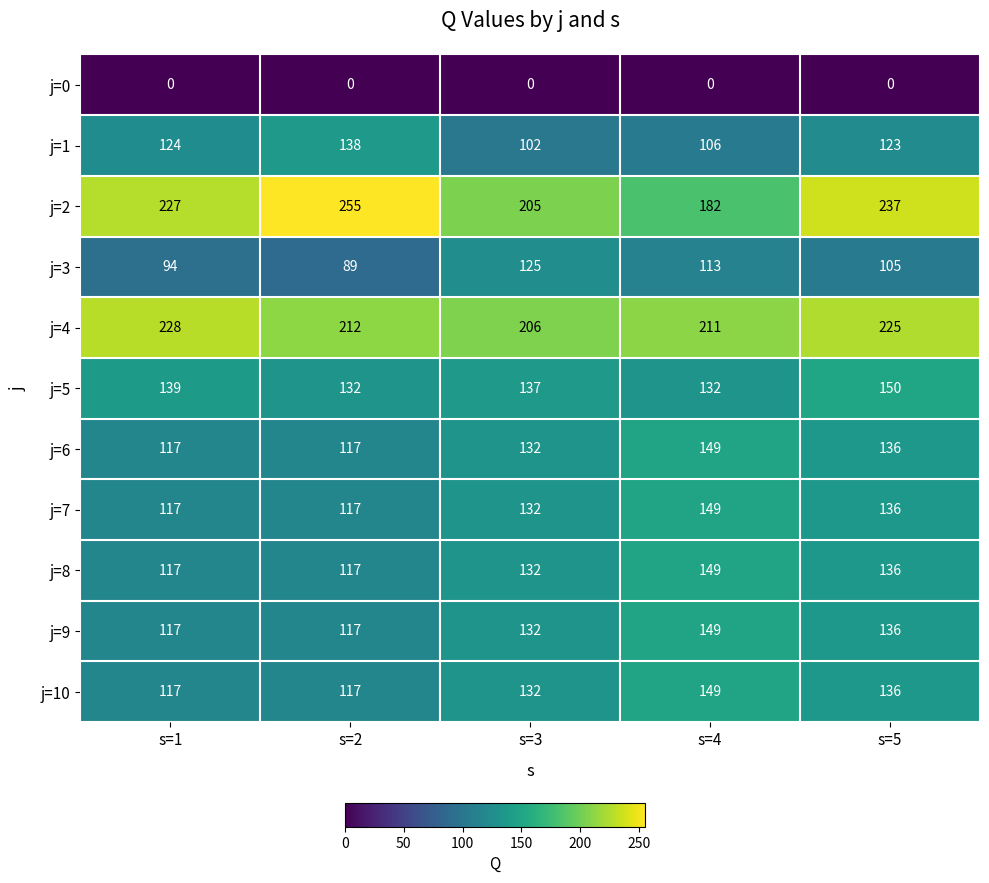

At which label is j=2 closest to 218?

s=1